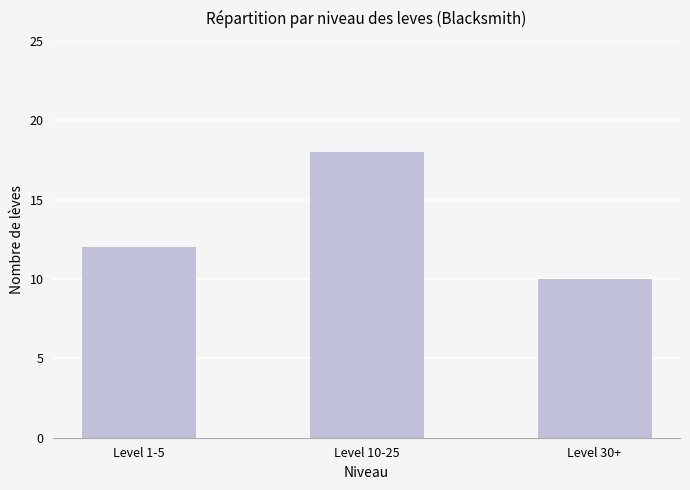

Which label corresponds to the largest value in the chart?

Level 10-25